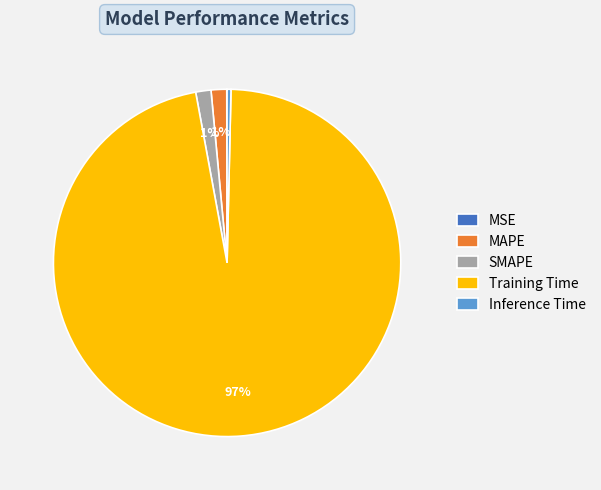

What percentage is the SMAPE slice, to the nearest percent?

1%